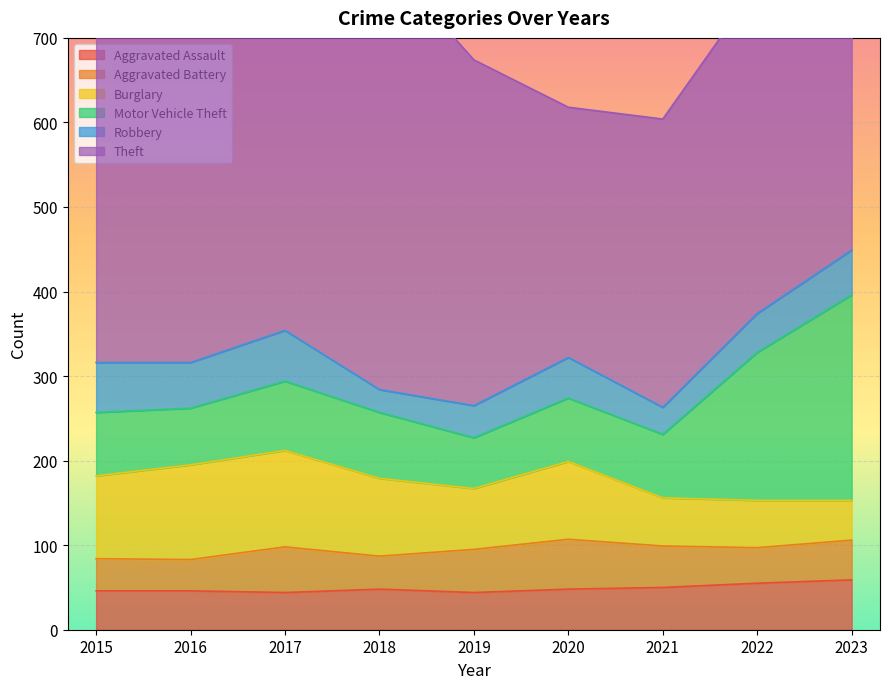

True or false: Aggravated Assault and Theft intersect in this chart.

False